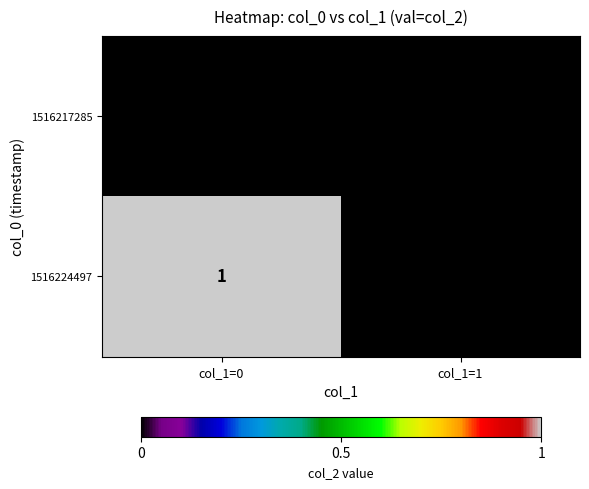

List the series in order of their overall mean, highest first.

1516224497, 1516217285